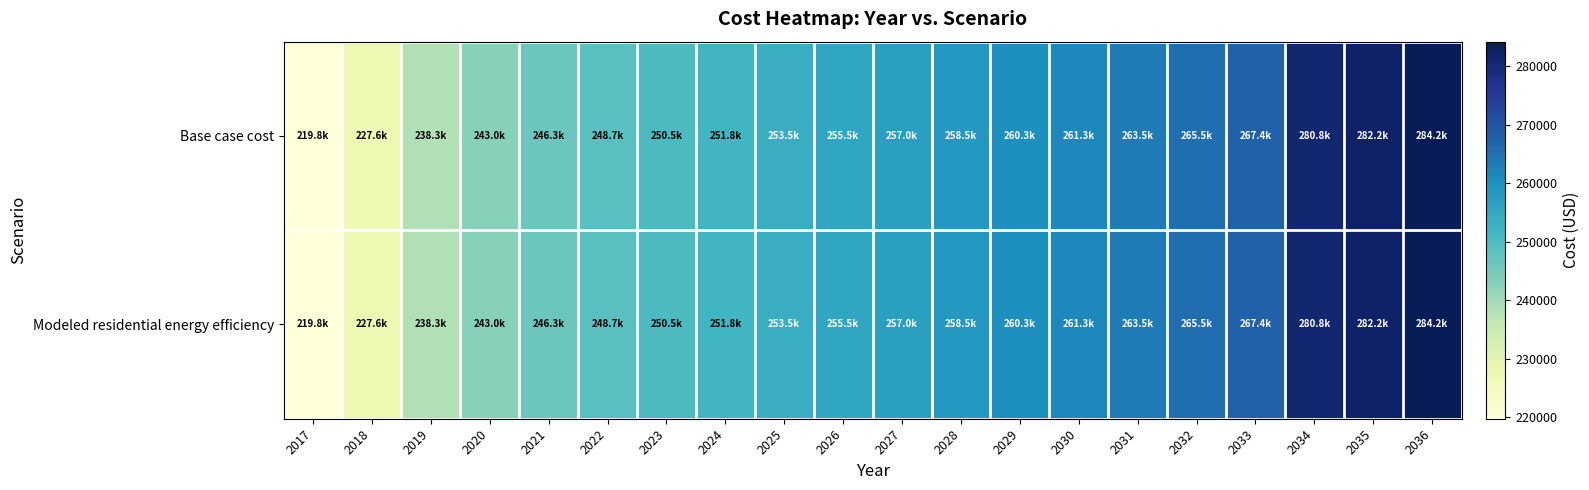

List the series in order of their peak value, lowest first.

Base case cost, Modeled residential energy efficiency